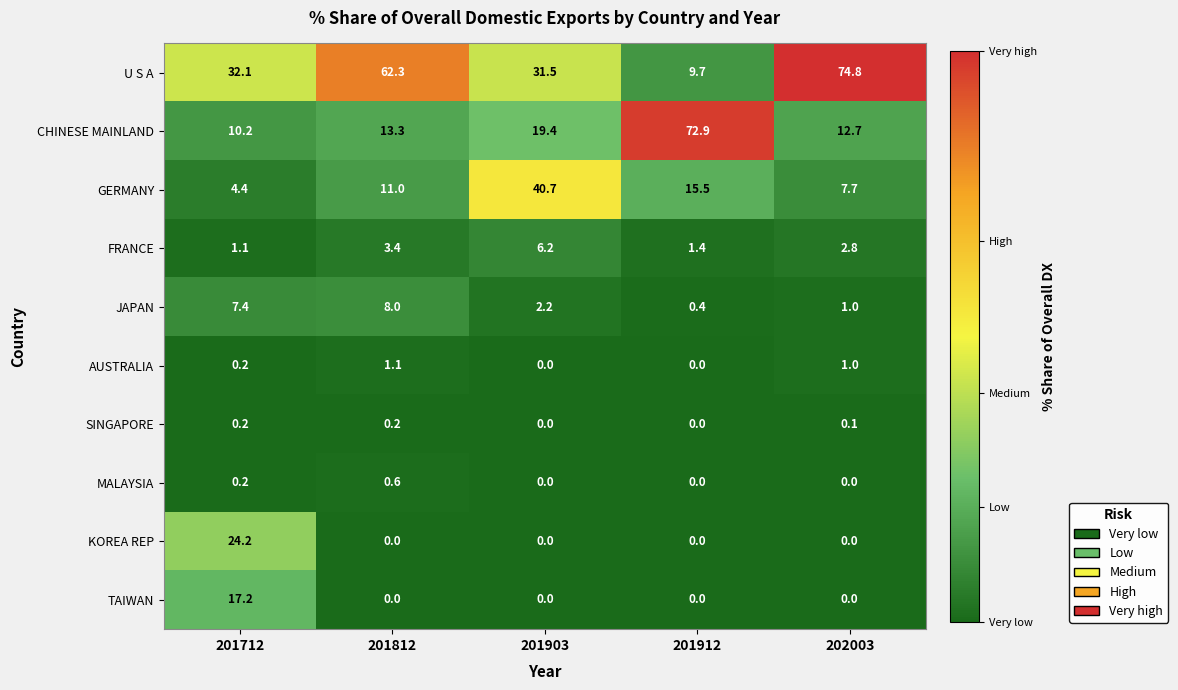

Which series has the largest range (max minus min)?

U S A